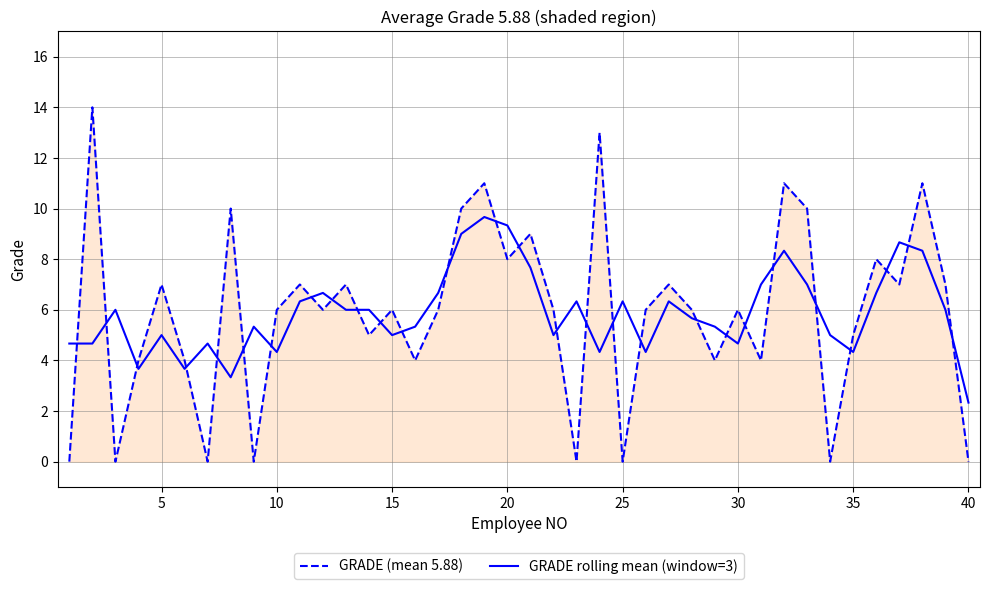

Which series has the largest range (max minus min)?

GRADE (mean 5.88)